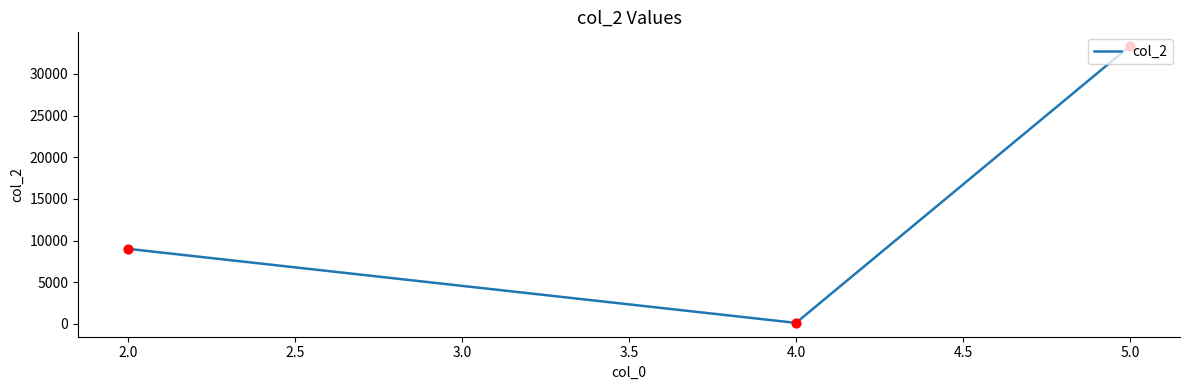

The value at 5.0 is 14265. True or false?

False